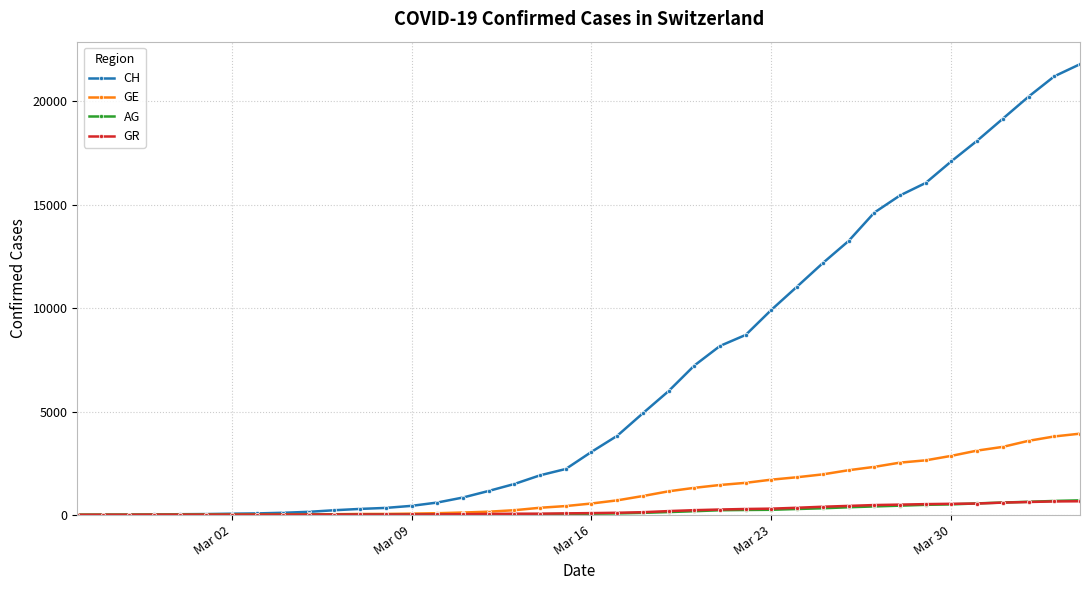

What is the maximum value shown in the chart?

21804